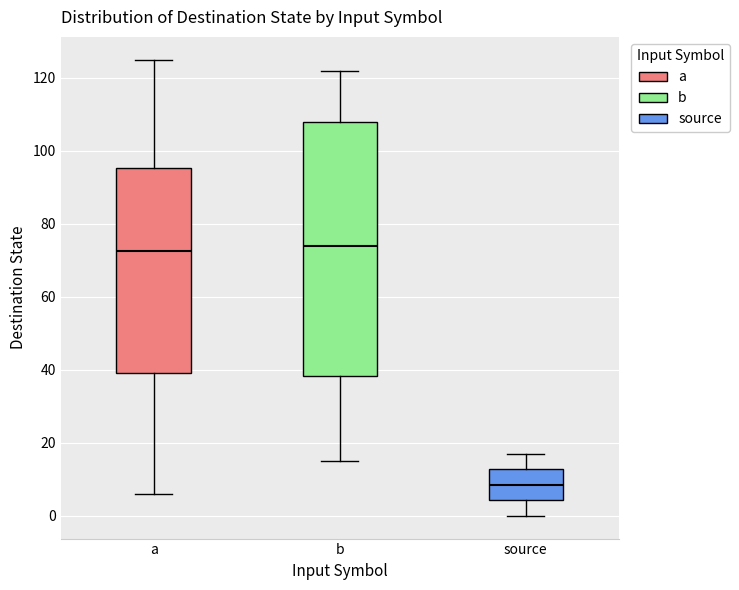

Where does the upper whisker of the box for a end on the y-axis? The values are not printed on the chart, so give them approximately, as read against the axis.

126